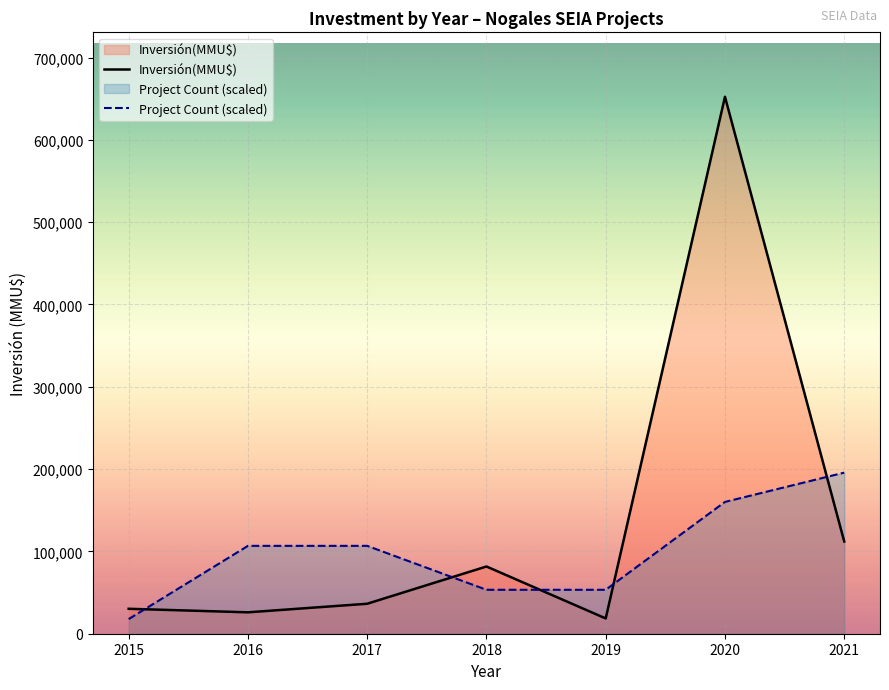

What is the value of the Inversión(MMU$) point at the 4th from the left?

81680.0